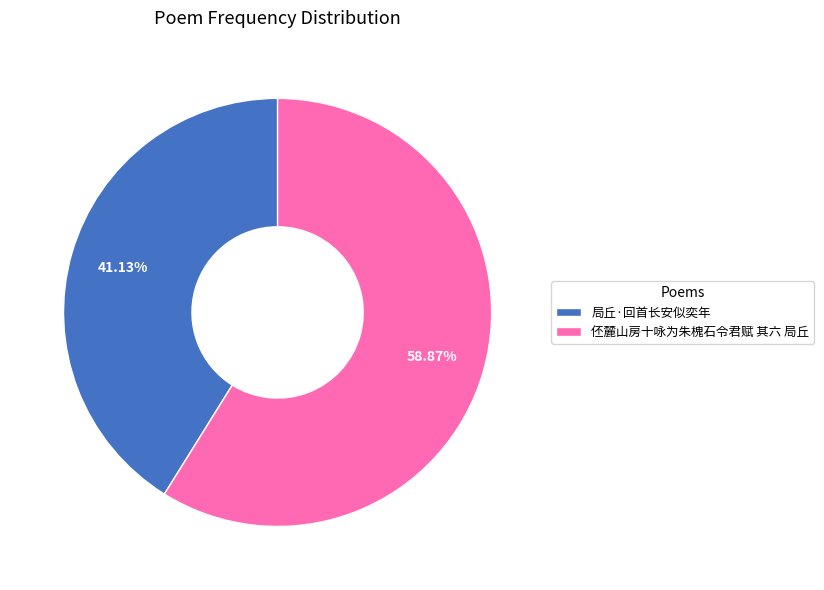

How many slices are in this pie chart?

2